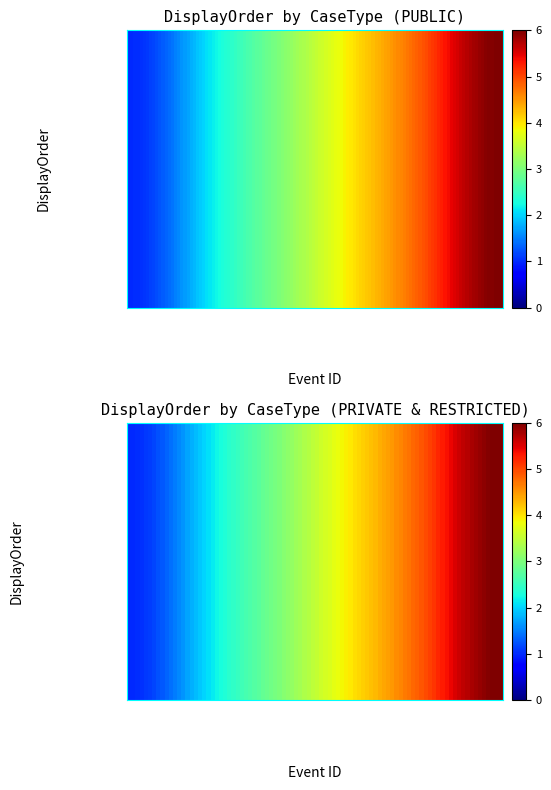

Reading left to right, transcribe all the data shown in this chart.

AATPUBLIC: 1	2	3	4	5	6
AATPRIVATE: 1	2	3	4	5	6
AATRESTRICTED: 1	2	3	4	5	6